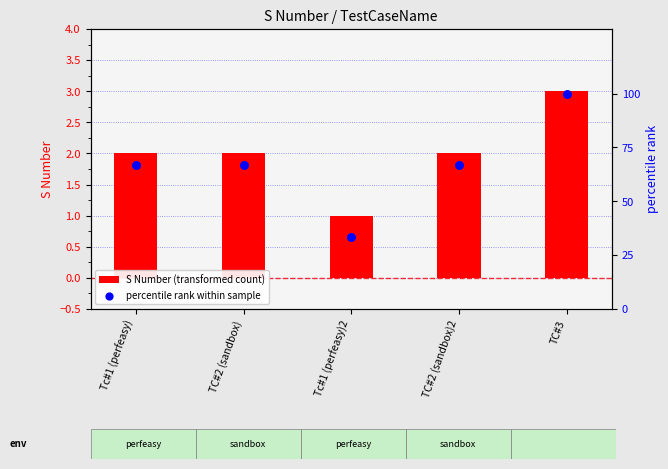

Which series has the largest total across all categories?

percentile rank within sample